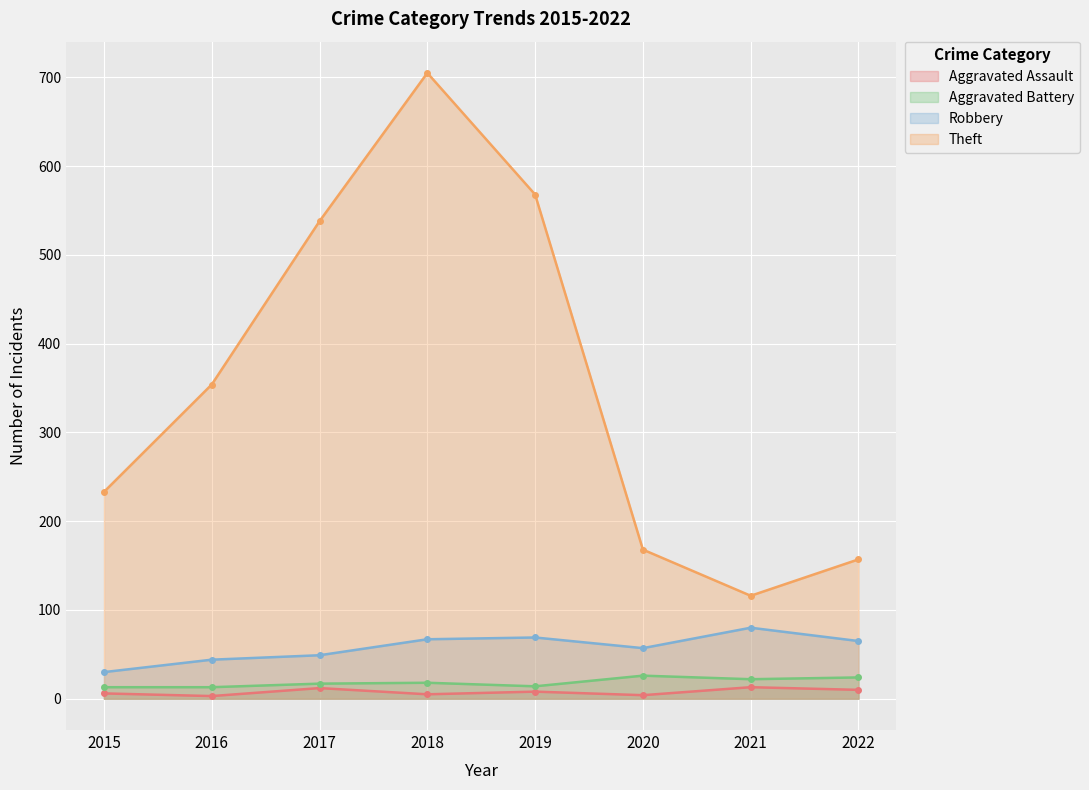

The value of Aggravated Assault at 2016 is 1. True or false?

False